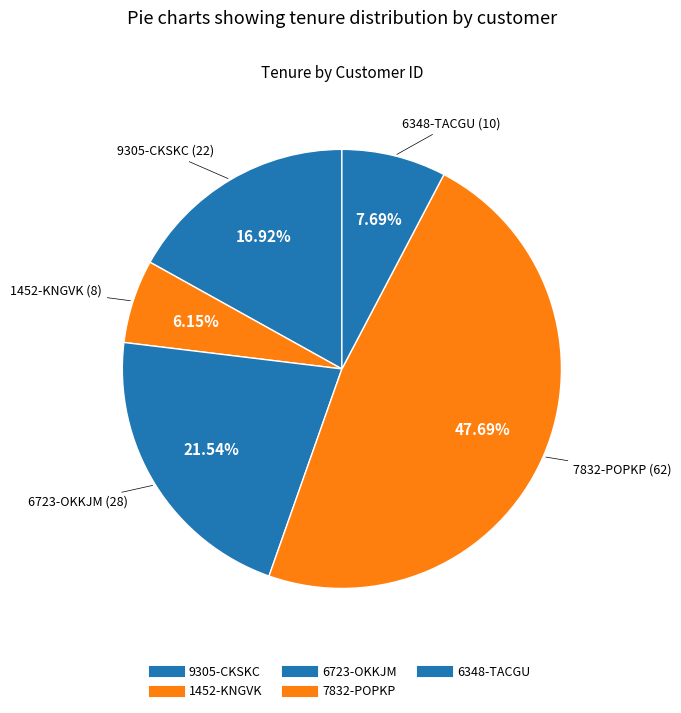

What is the change in value from 9305-CKSKC to 6348-TACGU?

-12